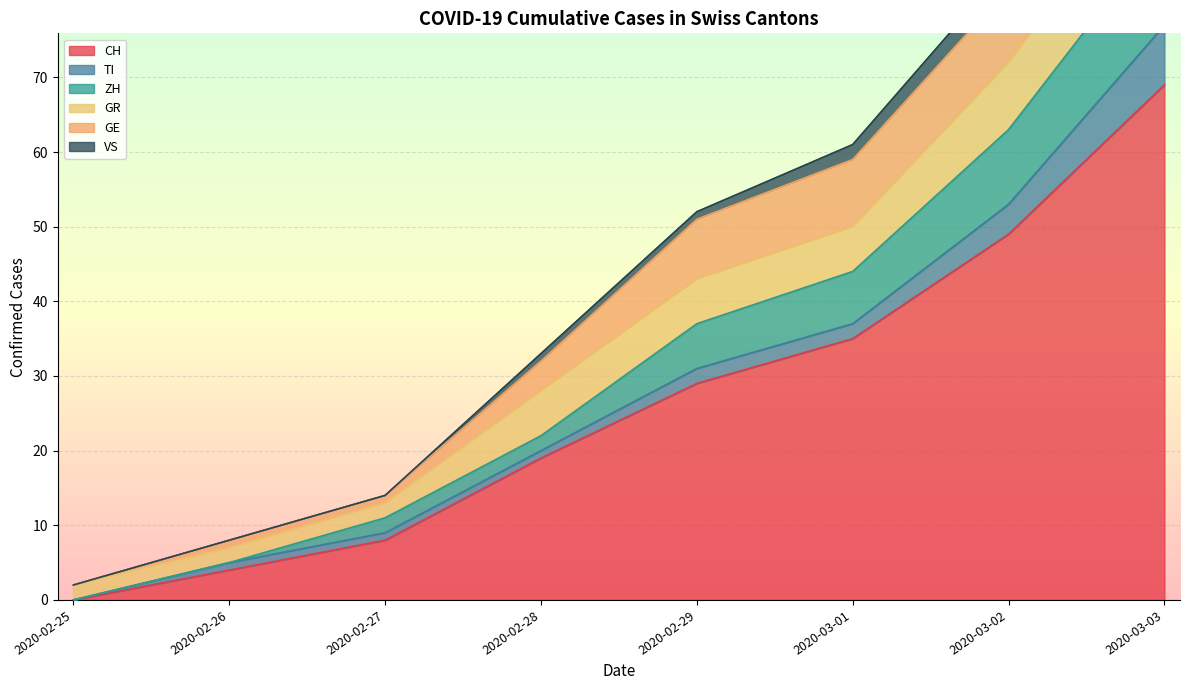

What is the highest value of the CH series?

69